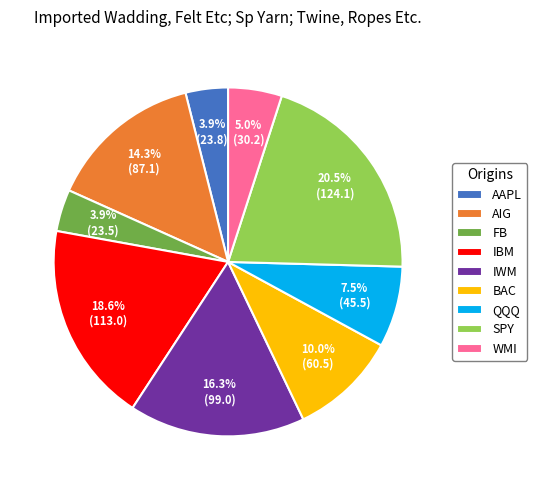

Which slice is the largest?

SPY